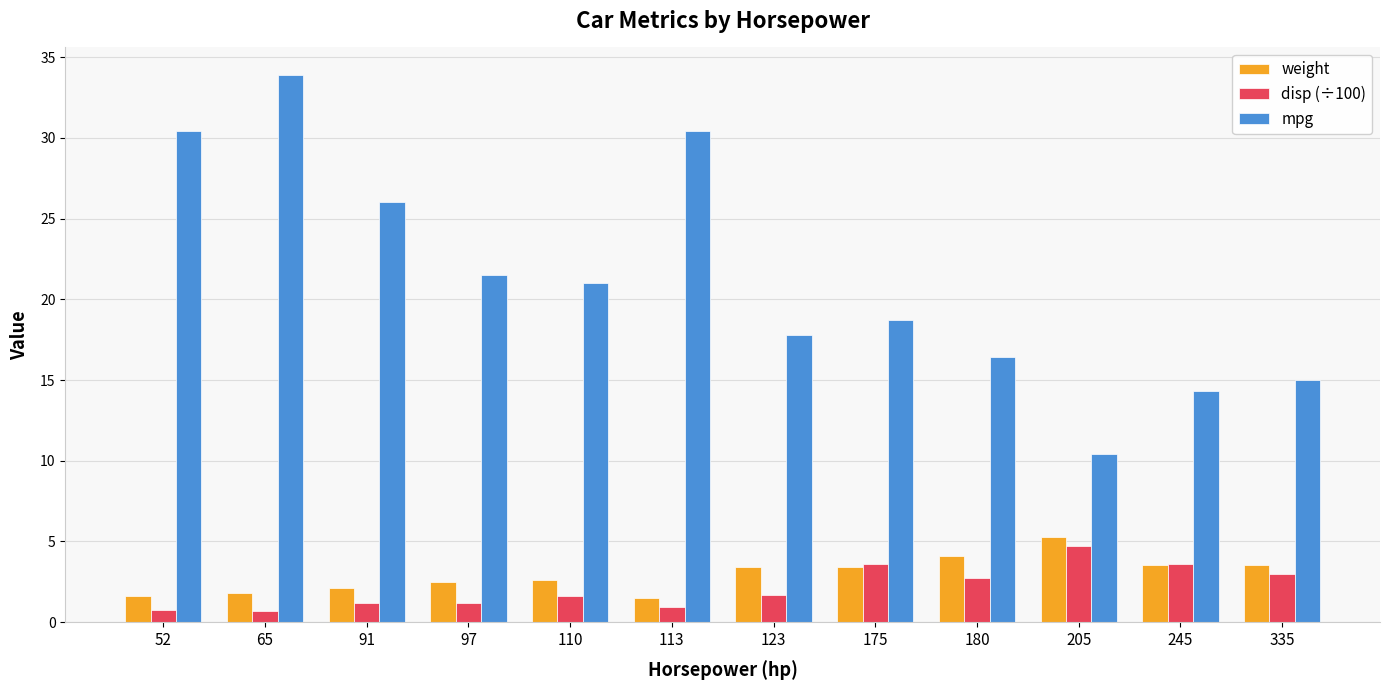

At which label does weight first exceed 3?

123